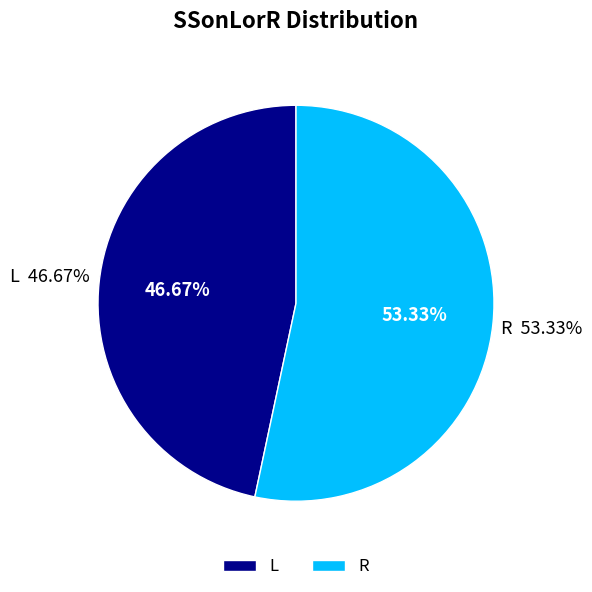

Which slice represents more than half of the pie?

R